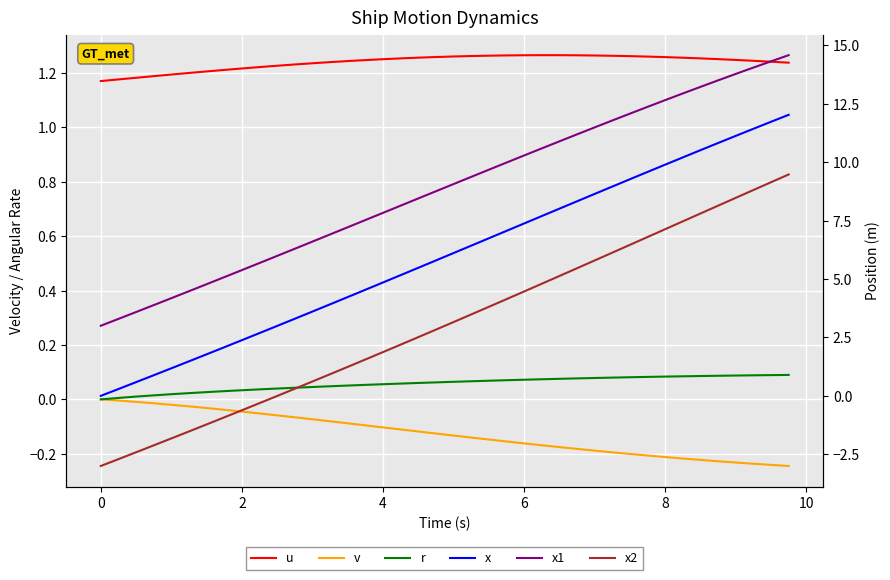

What is the greatest value displayed?

14.6